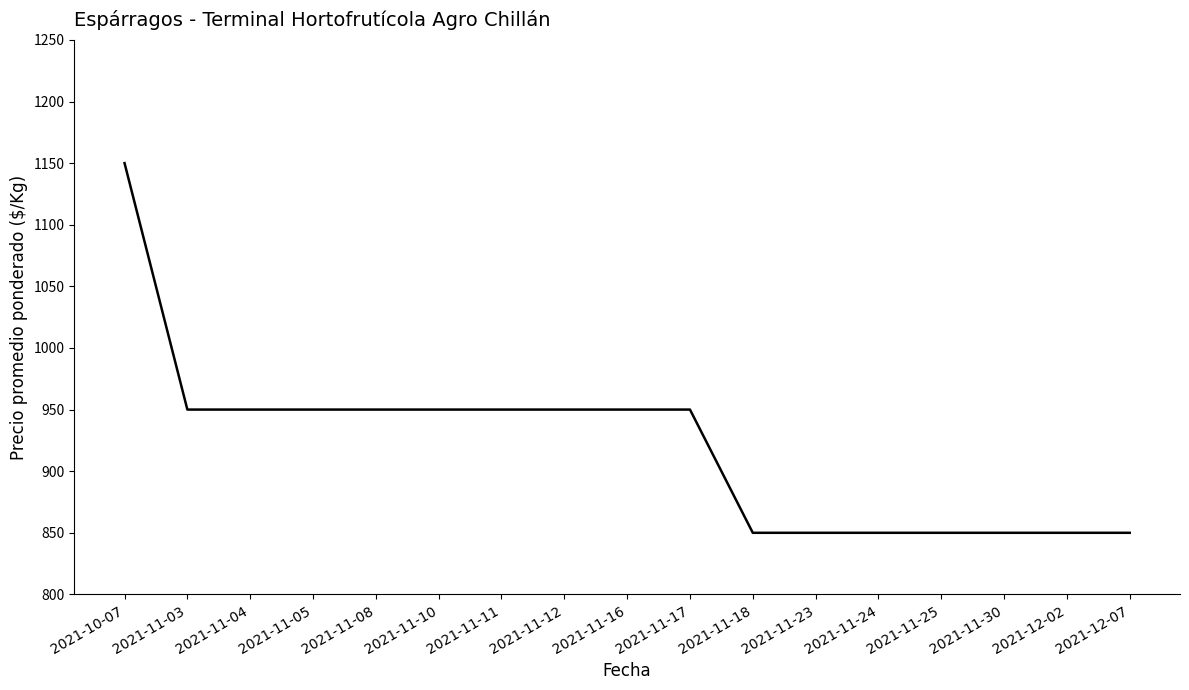

What position from the right is 2021-12-07?

1